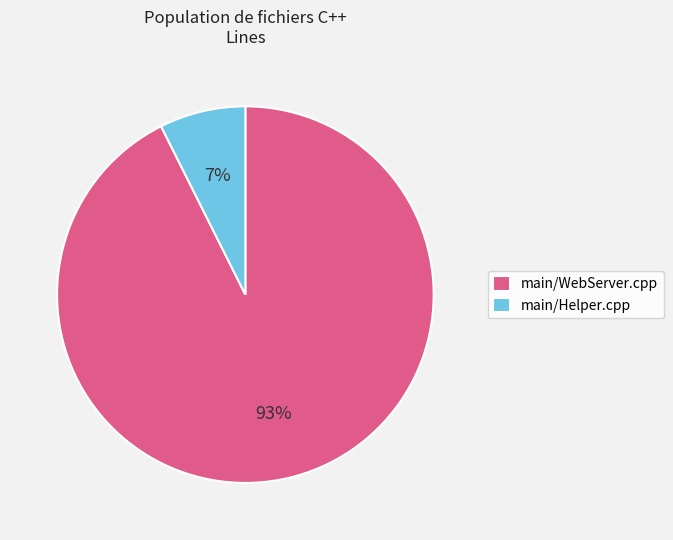

Between main/WebServer.cpp and main/Helper.cpp, which is larger?

main/WebServer.cpp